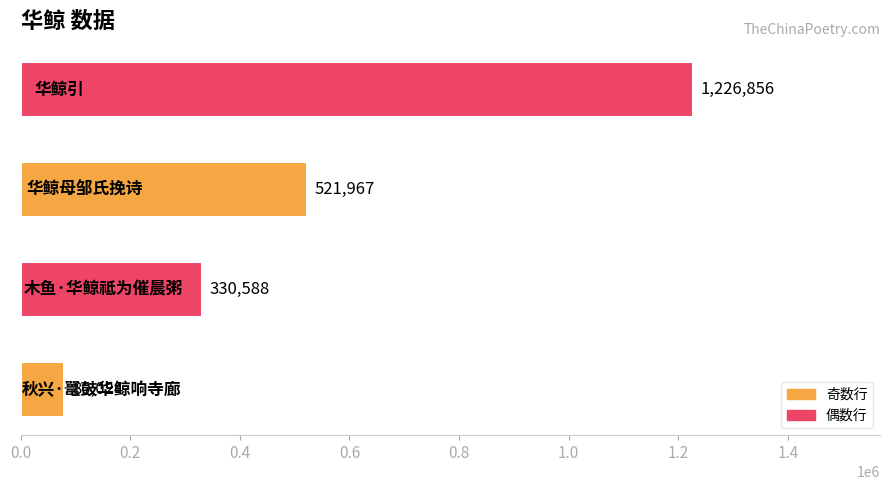

What is the average value?

539859